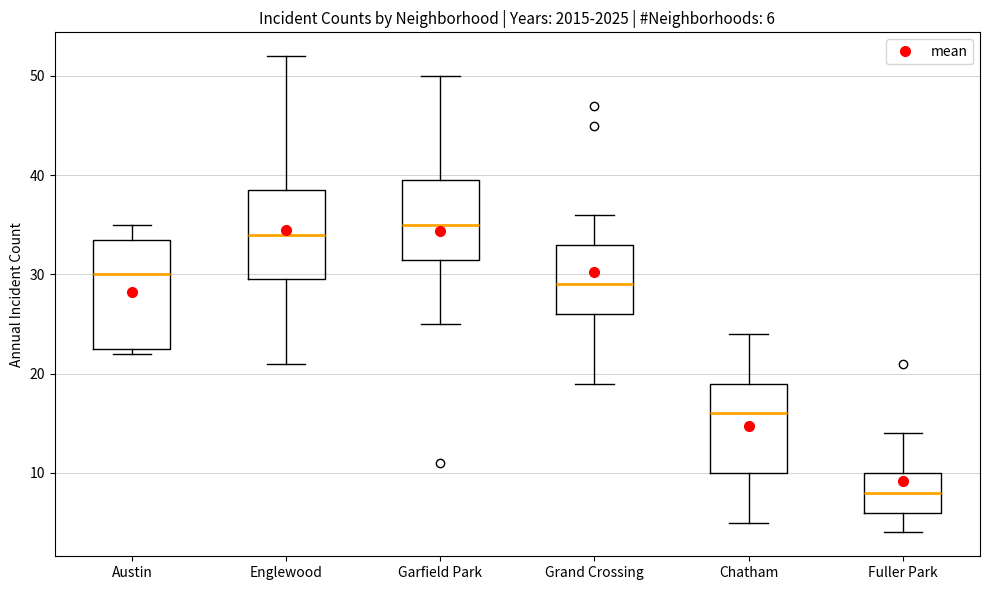

Which box's median line is the lowest?

Fuller Park